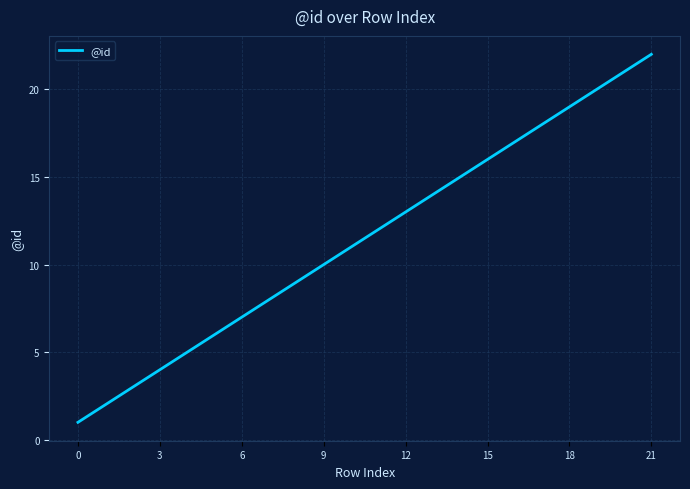

What is the maximum value shown in the chart?

22